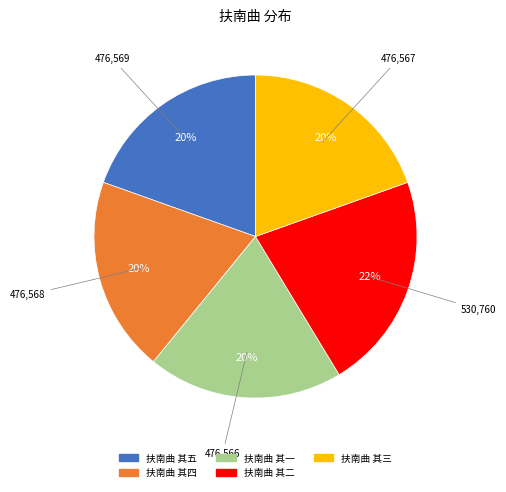

How many segments does this pie chart have?

5